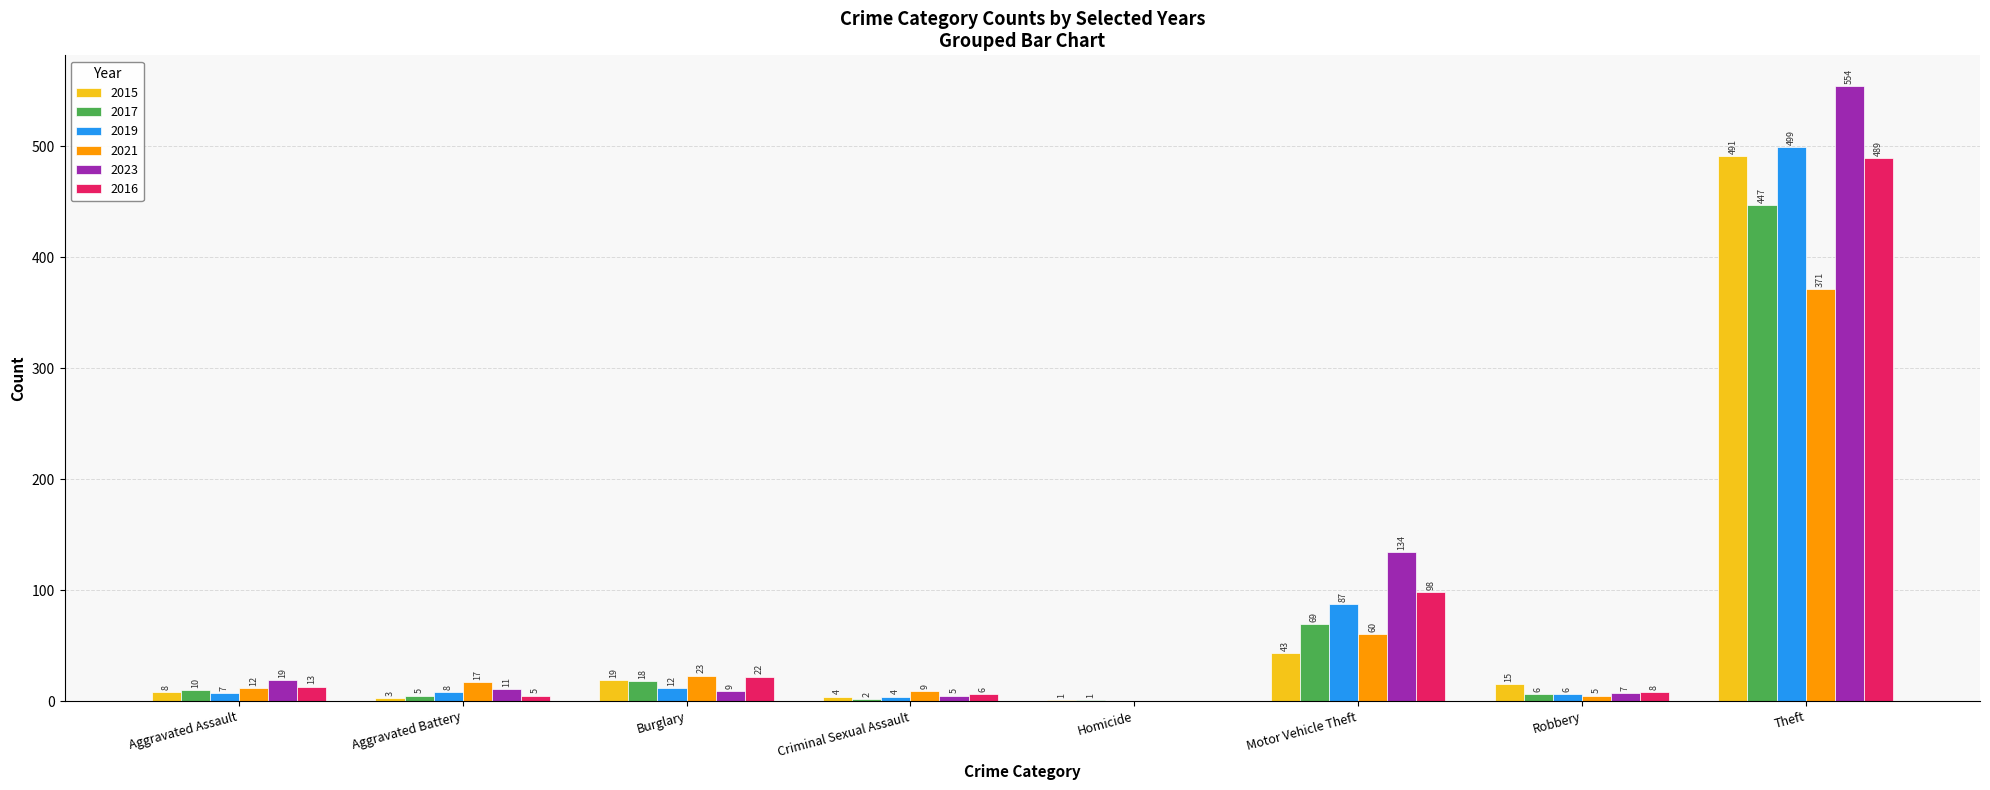

Is it true that 2021 equals 5 at Robbery?

True